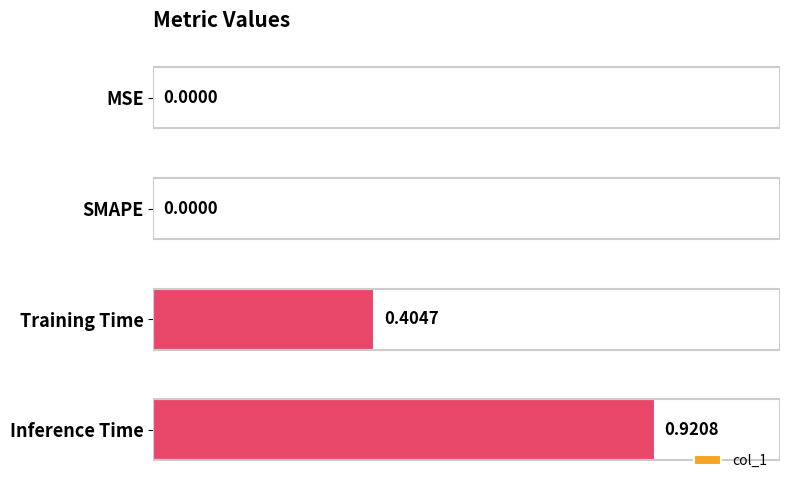

What is the change in value from MSE to Inference Time?

+0.9